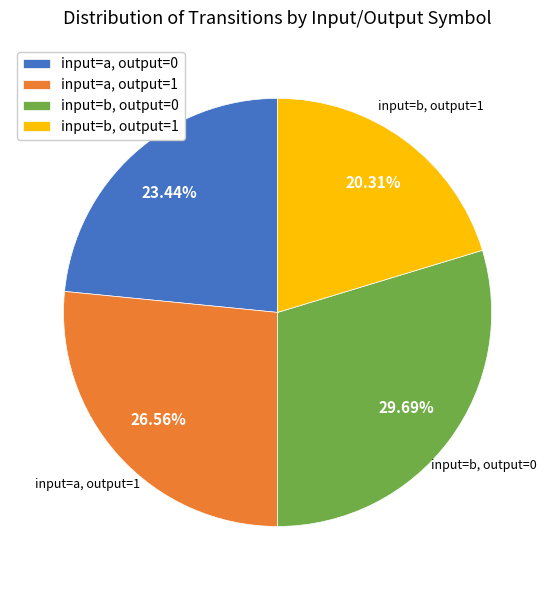

How many slices are in this pie chart?

4